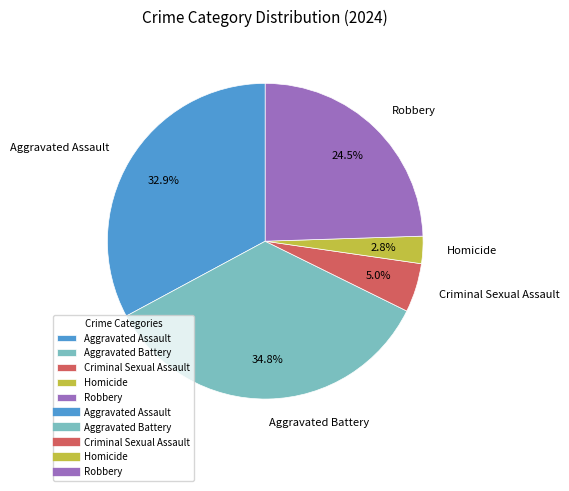

Rank the categories by value from lowest to highest.

Homicide, Criminal Sexual Assault, Robbery, Aggravated Assault, Aggravated Battery